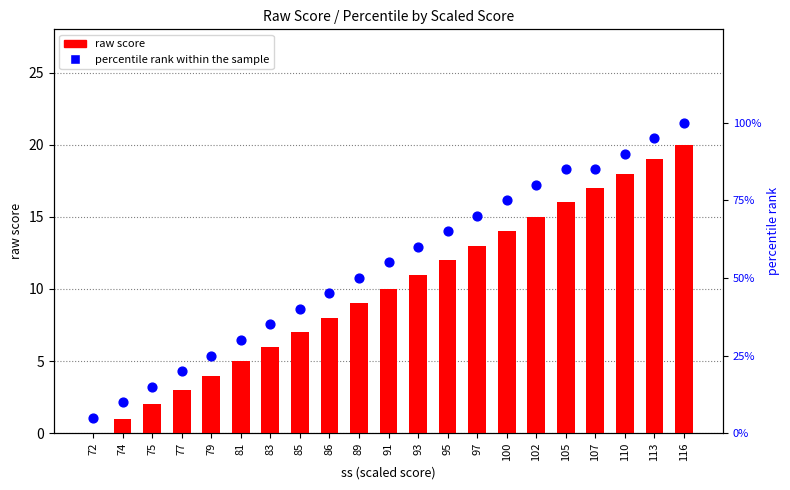

Which series has the largest Y range (max minus min)?

percentile rank within the sample